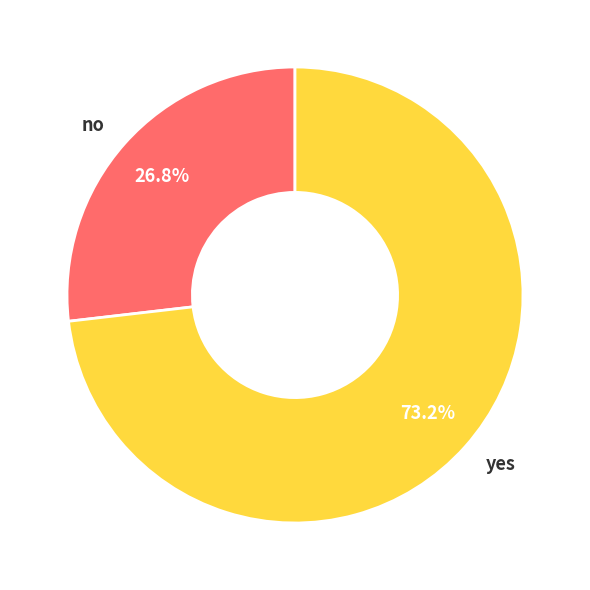

True or false: yes accounts for 80% of the total.

False